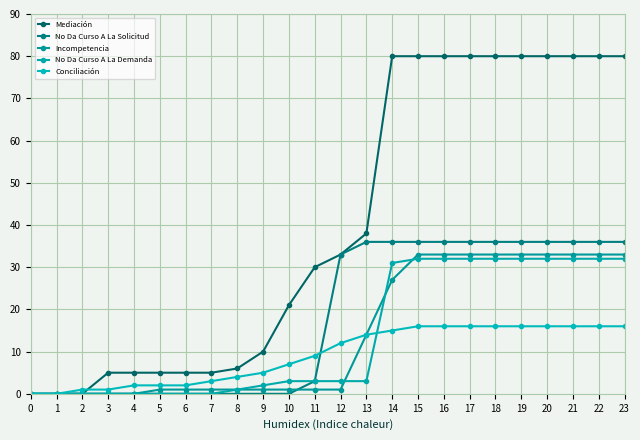

What is the maximum value shown in the chart?

80